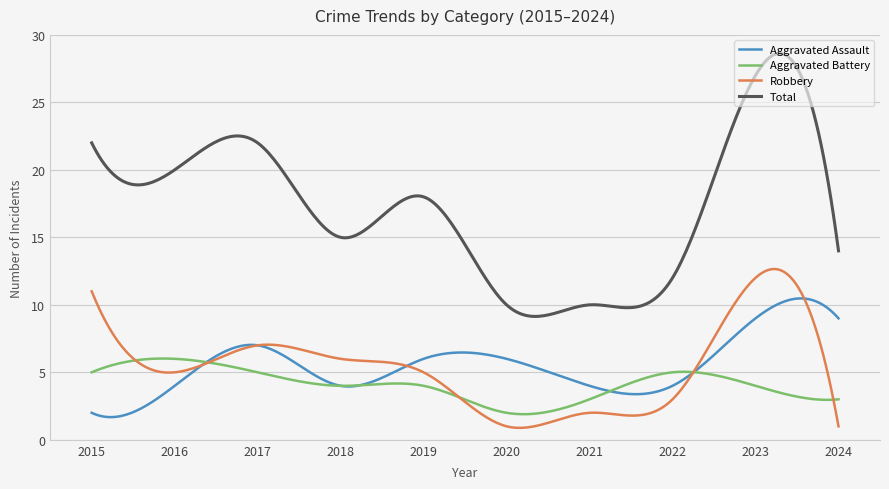

Is this an area chart (filled region under the line)?

No